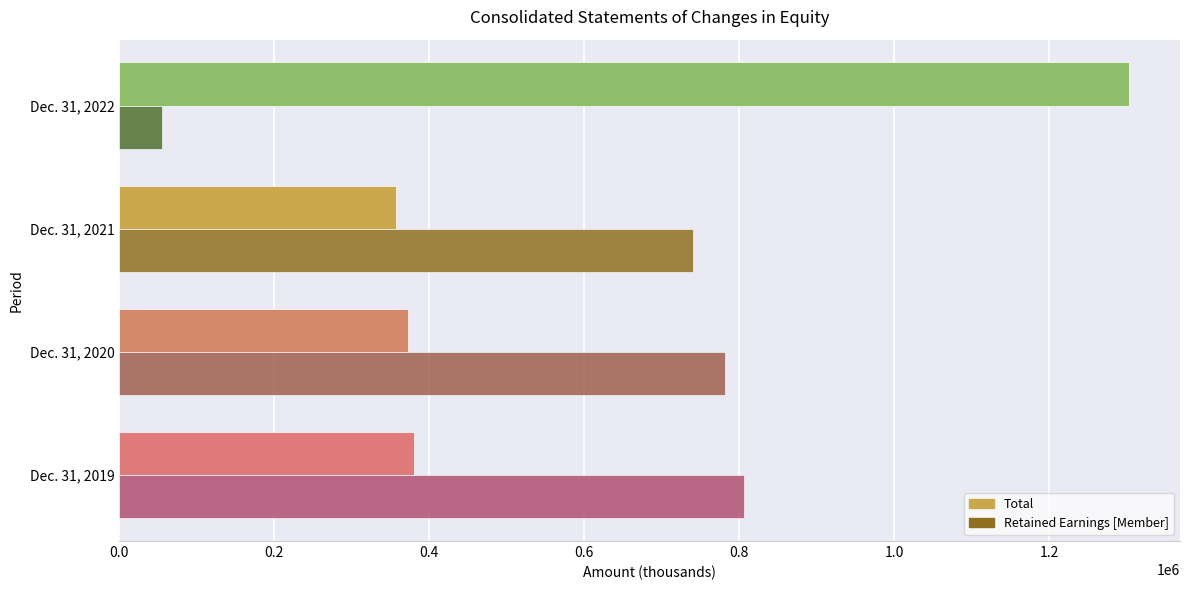

List the series in order of their peak value, highest first.

Total, Retained Earnings [Member]